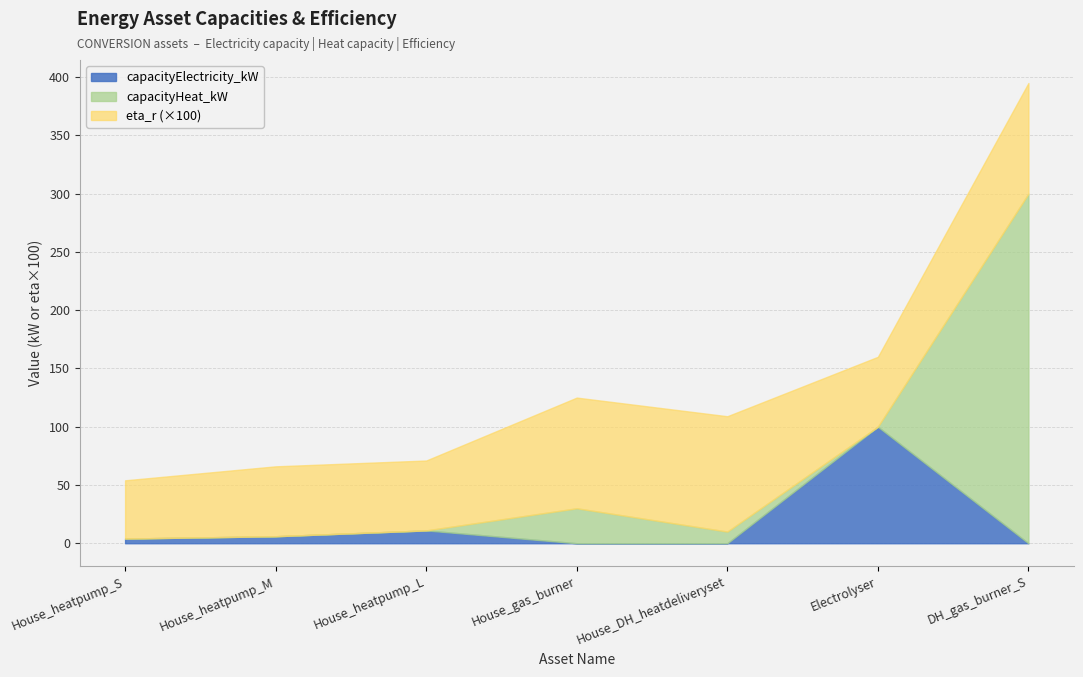

Reading left to right, list all the values displayed in this chart.

capacityElectricity_kW: 4.0	6.0	11.0	0.0	0.0	100.0	0.0
capacityHeat_kW: 0.0	0.0	0.0	30.0	10.0	0.0	300.0
eta_r: 0.5	0.6	0.6	0.9	1.0	0.6	0.9